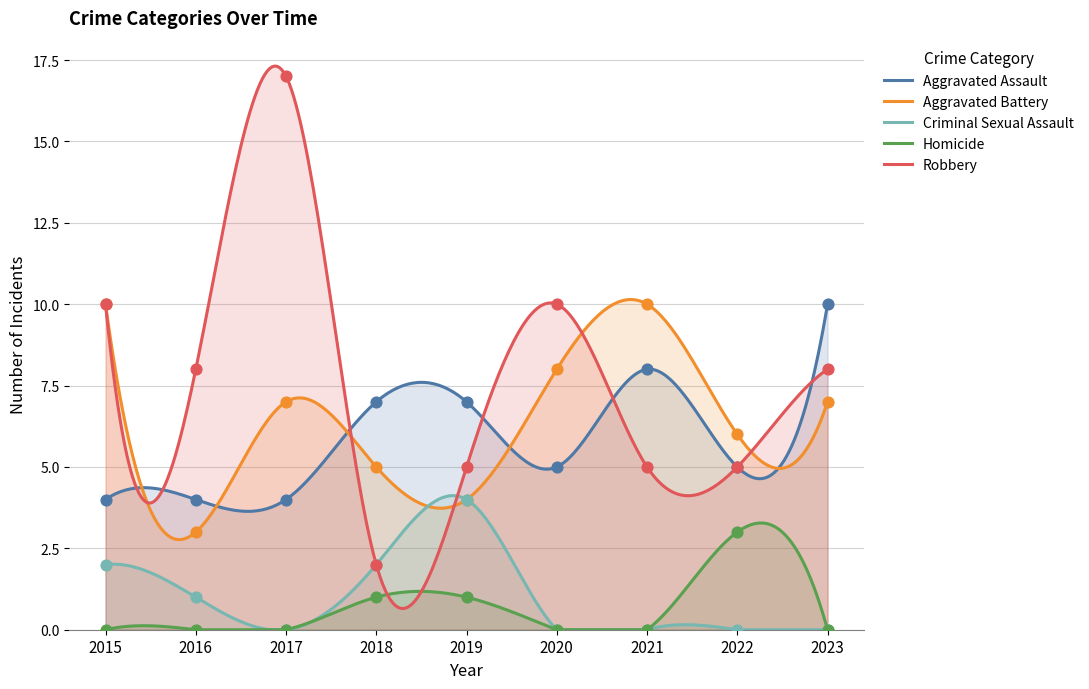

What are all the series names shown in the legend?

Aggravated Assault, Aggravated Battery, Criminal Sexual Assault, Homicide, Robbery